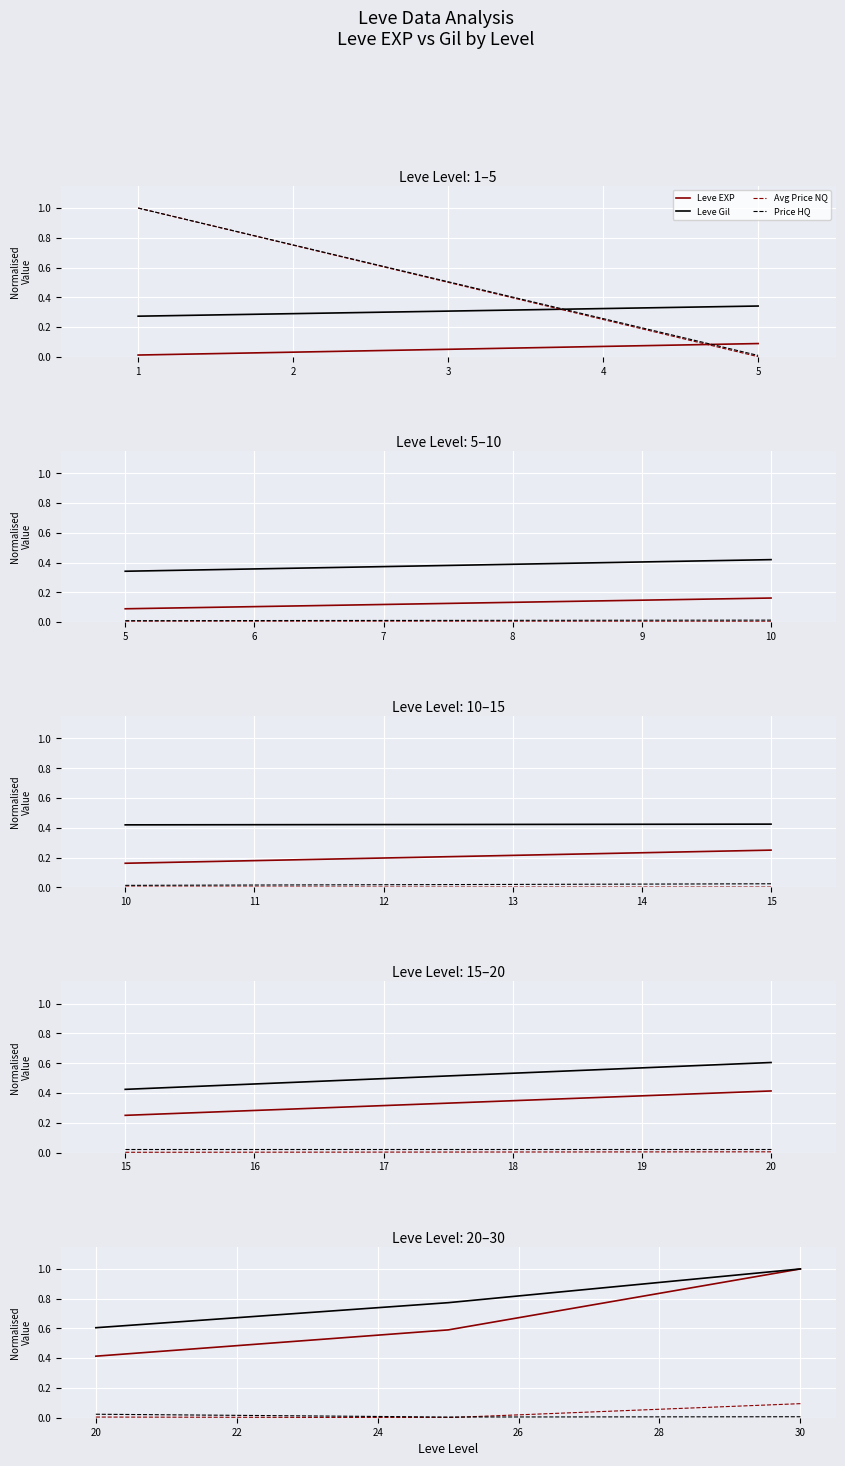

What is the greatest value displayed?

1.0